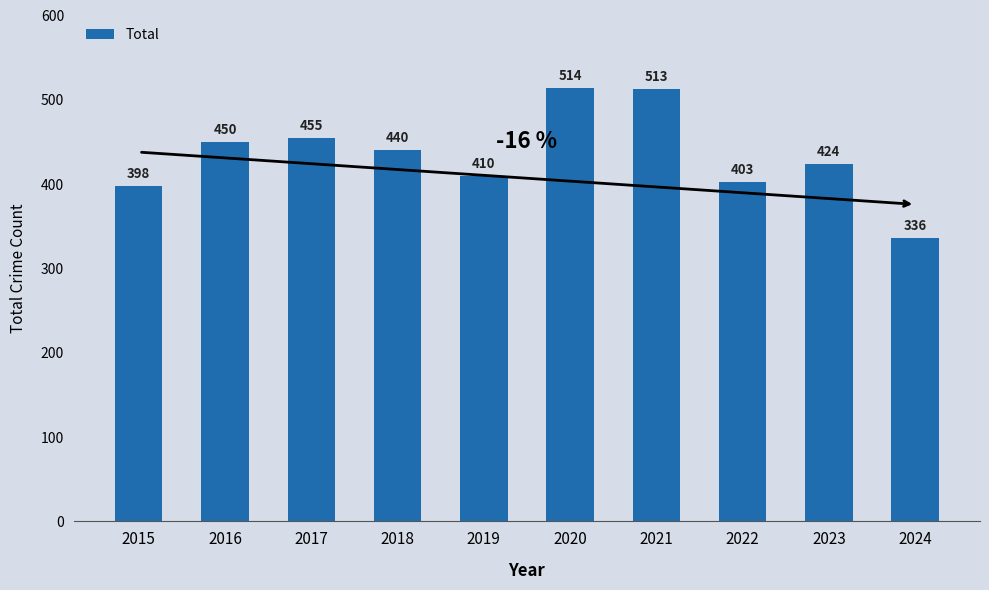

What is the minimum value shown in the chart?

336